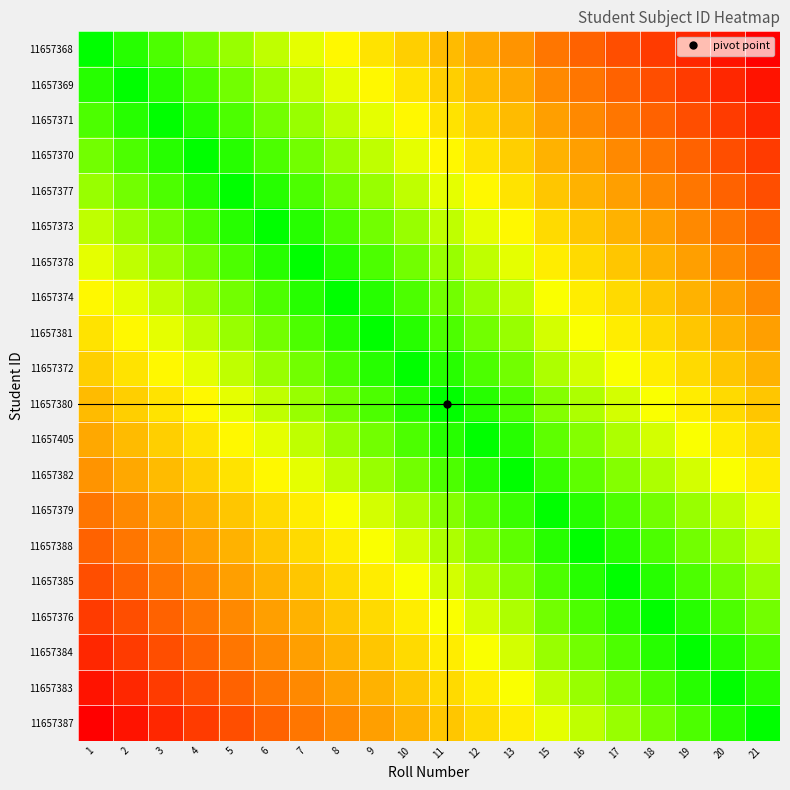

What is the minimum value shown in the chart?

1158.5